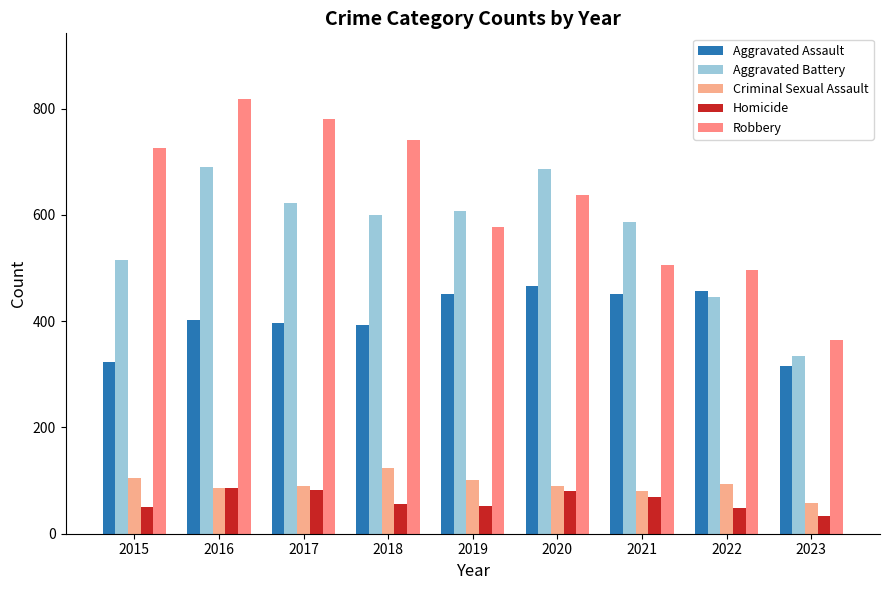

How many data points in Aggravated Assault are less than 402?

4